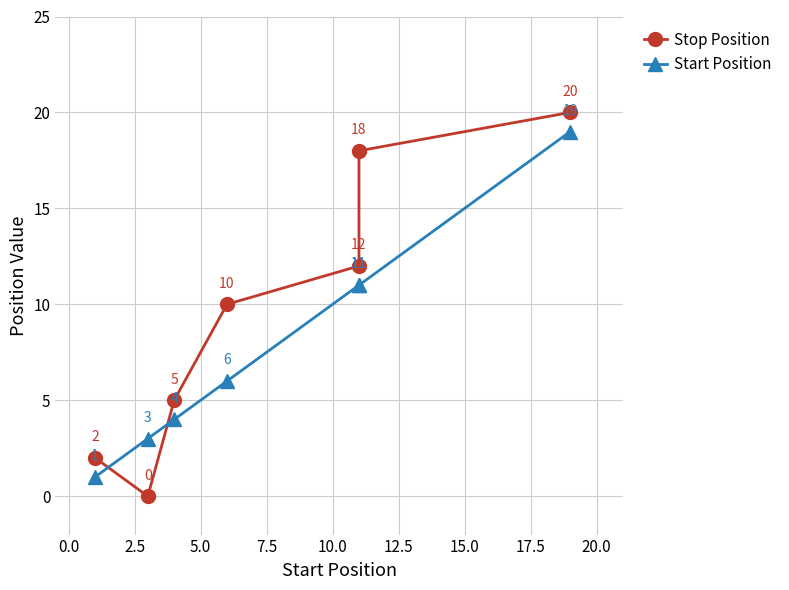

What is the sum of all Start Position values?

55